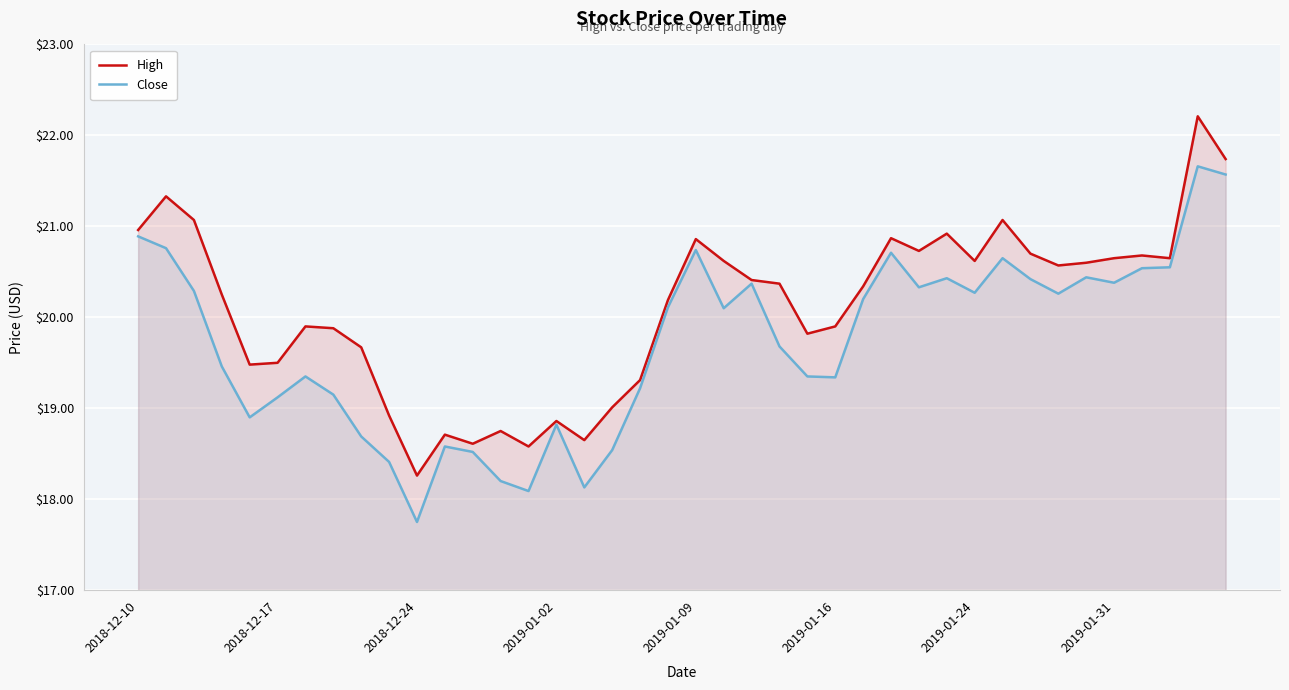

In Close, how many points are higher than both neighbors (excluding endpoints)?

10